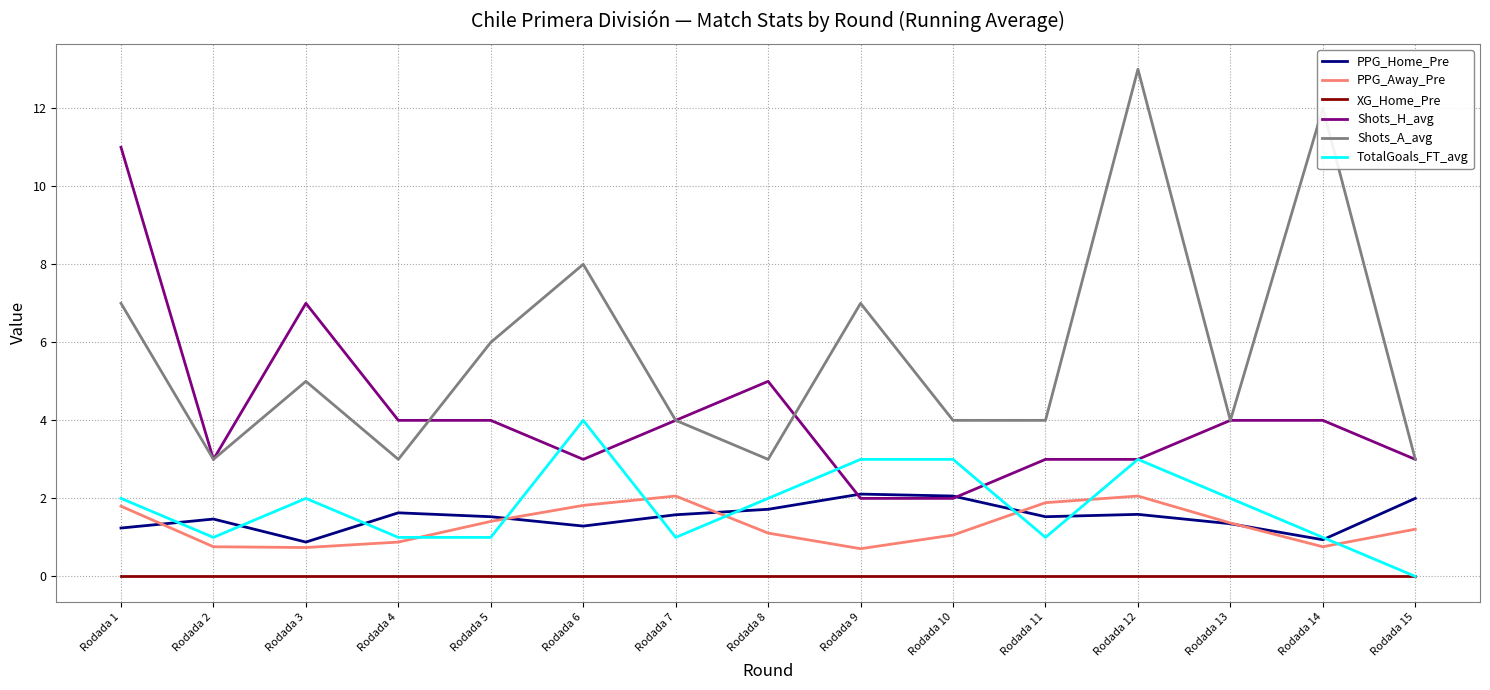

True or false: PPG_Home_Pre has a value of 2.1 at Rodada 10.

True